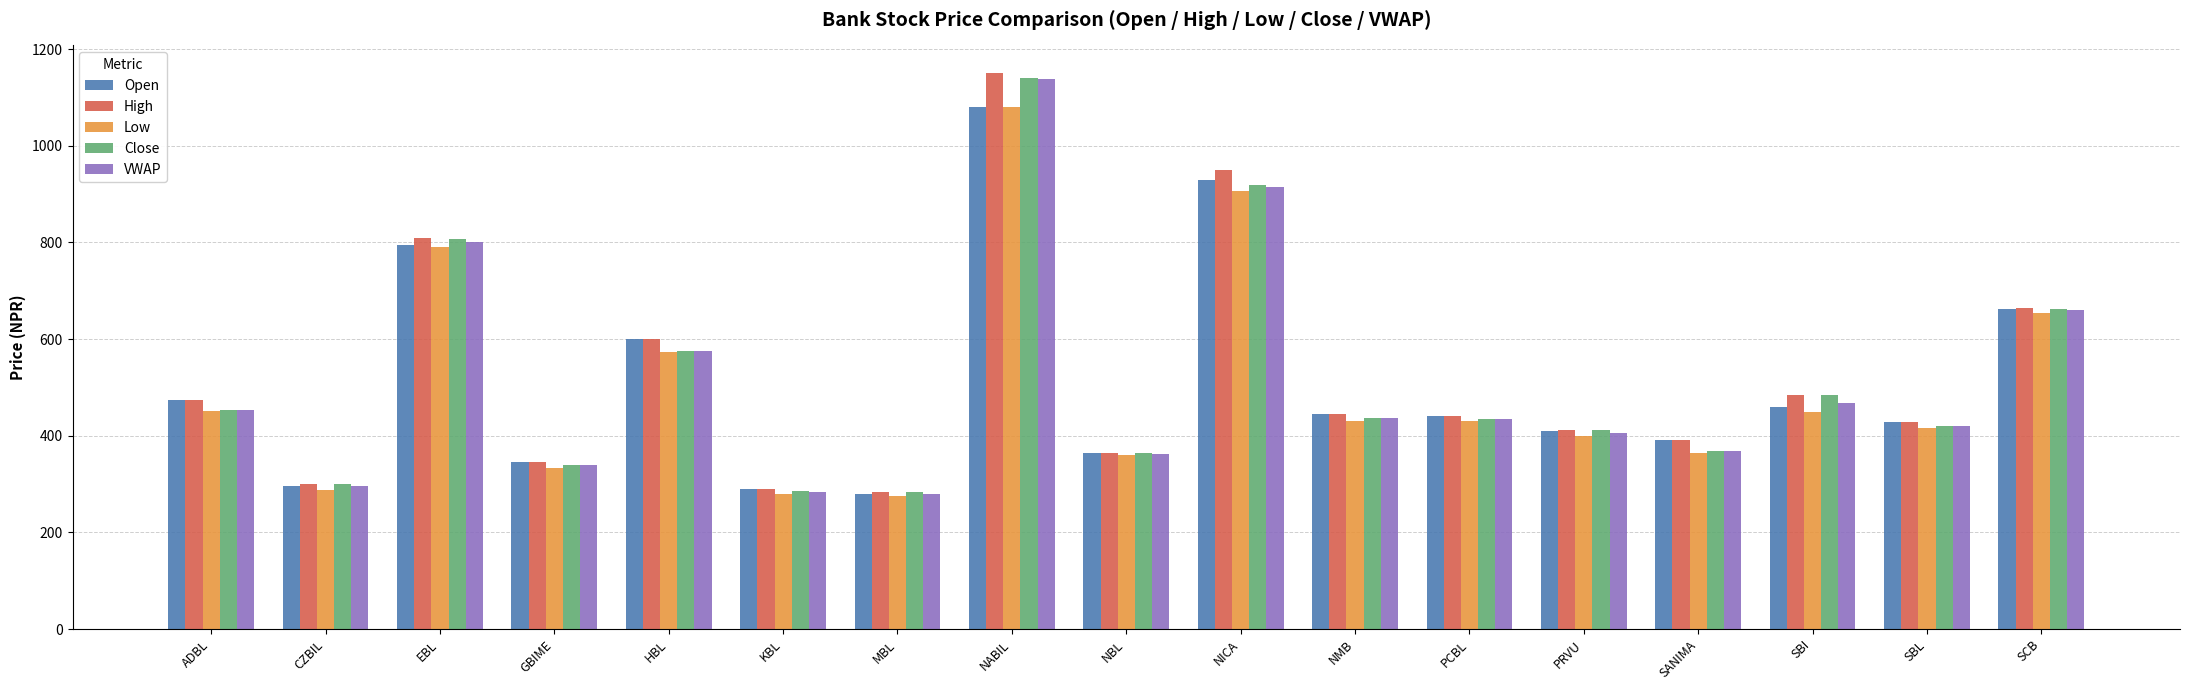

What is the difference between the second highest and second lowest values in the High series?

660.0